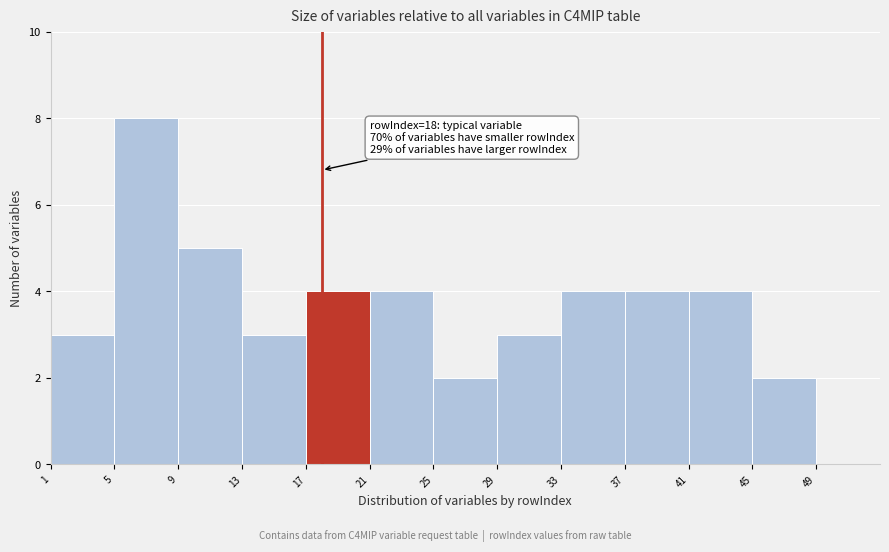

Over which range of the x-axis is the bar tallest?

5 to 9